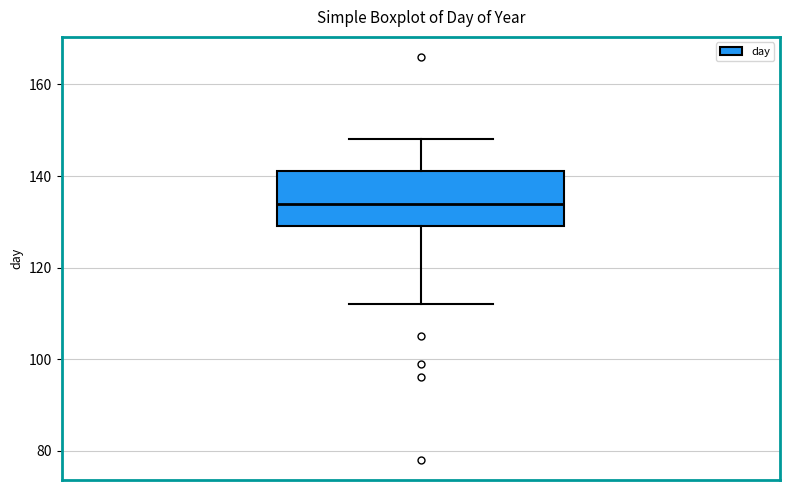

Transcribe this box plot: give where the median line is, the range the box spans, and where the two whiskers end, as read against the y-axis. The values are not printed on the chart, so give them approximately, as read against the axis.

median 134, box 130 to 142, whiskers 112 to 148